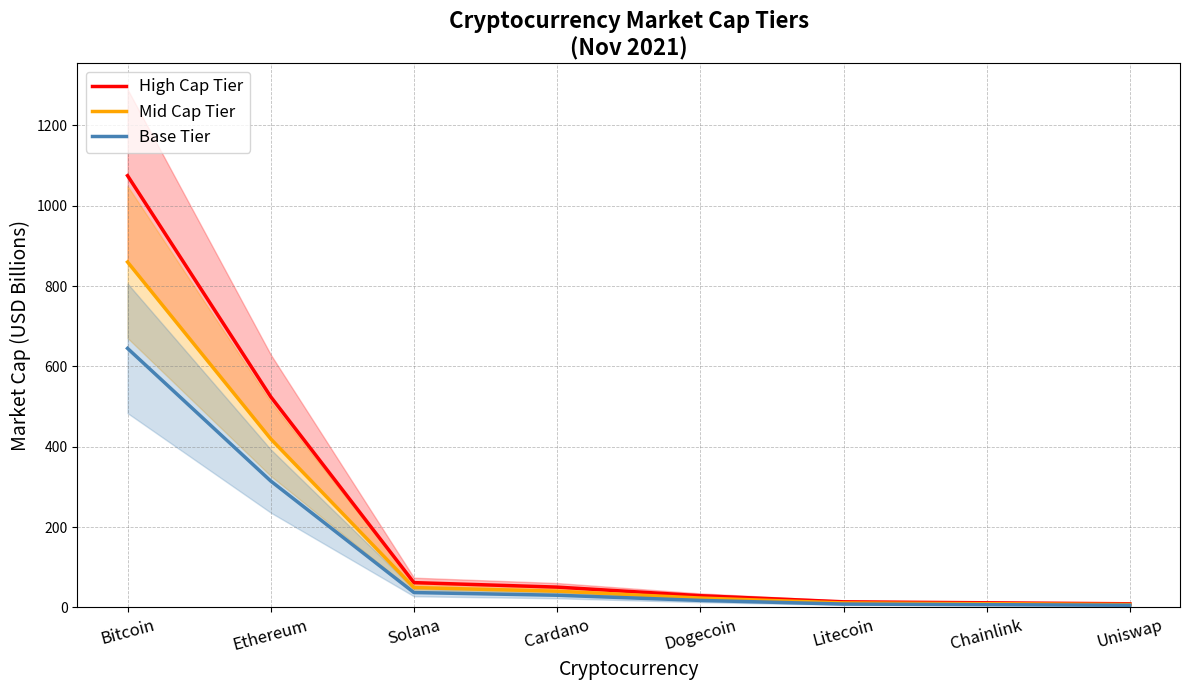

What is the difference between the highest and lowest values at Solana?

24.7